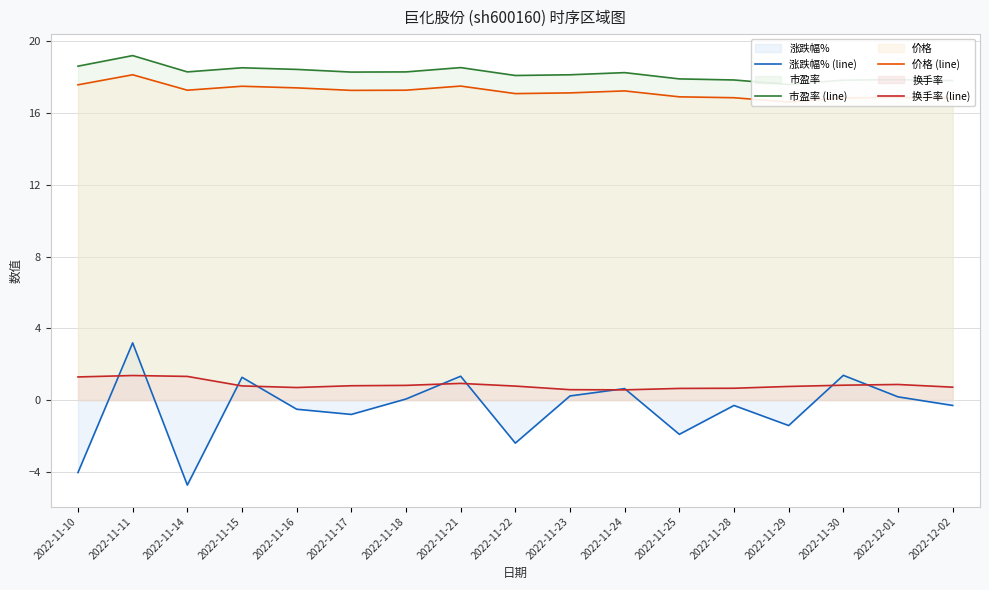

At which category does the chart reach its minimum across all series?

2022-11-14